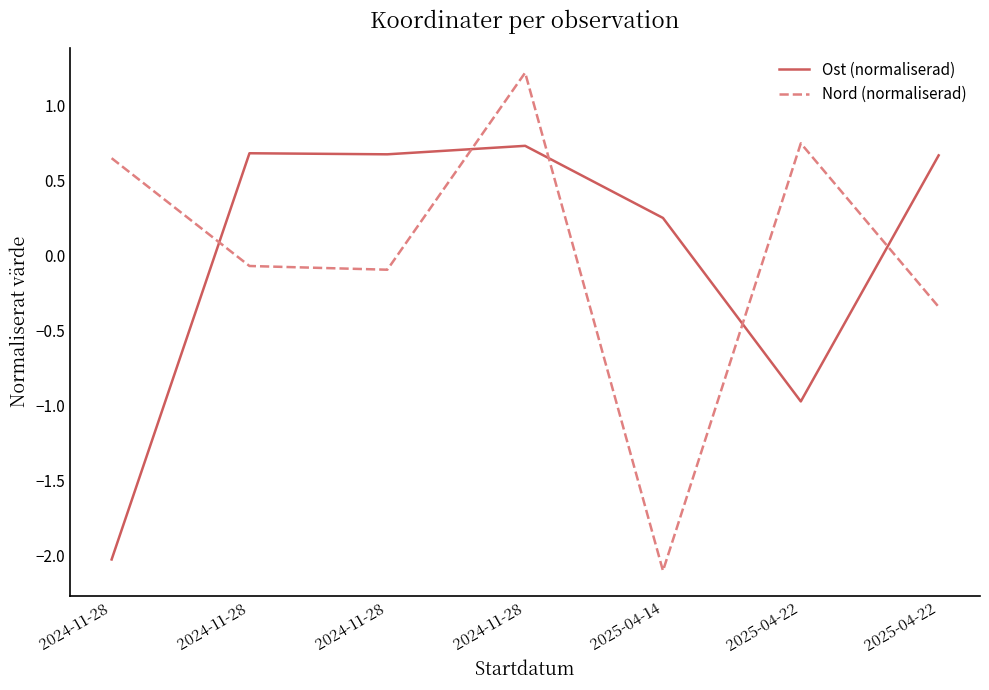

Rank the series by their maximum value, from highest to lowest.

Nord (normaliserad), Ost (normaliserad)